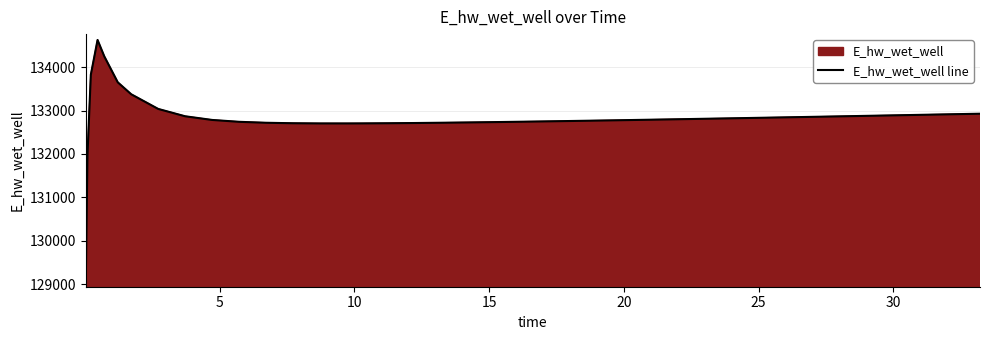

What is the difference between the maximum and minimum values?

5557.8